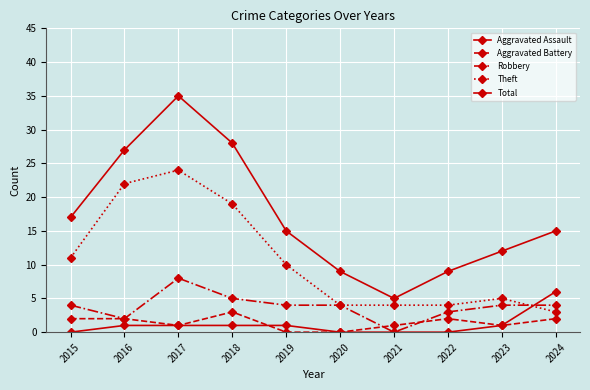

At how many categories does at least one series exceed 21?

3